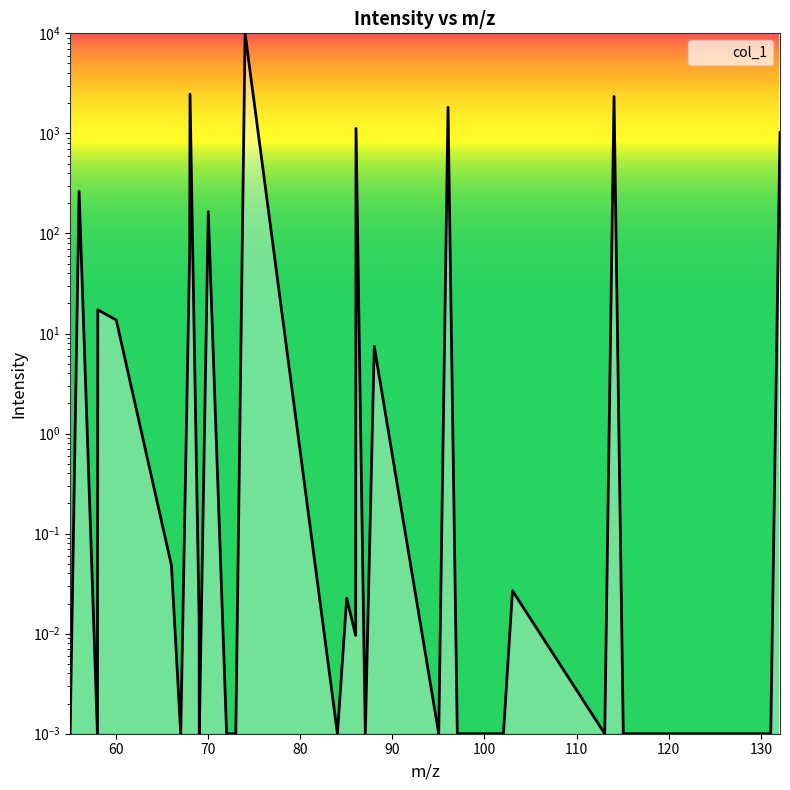

How many lines are shown in the chart?

1